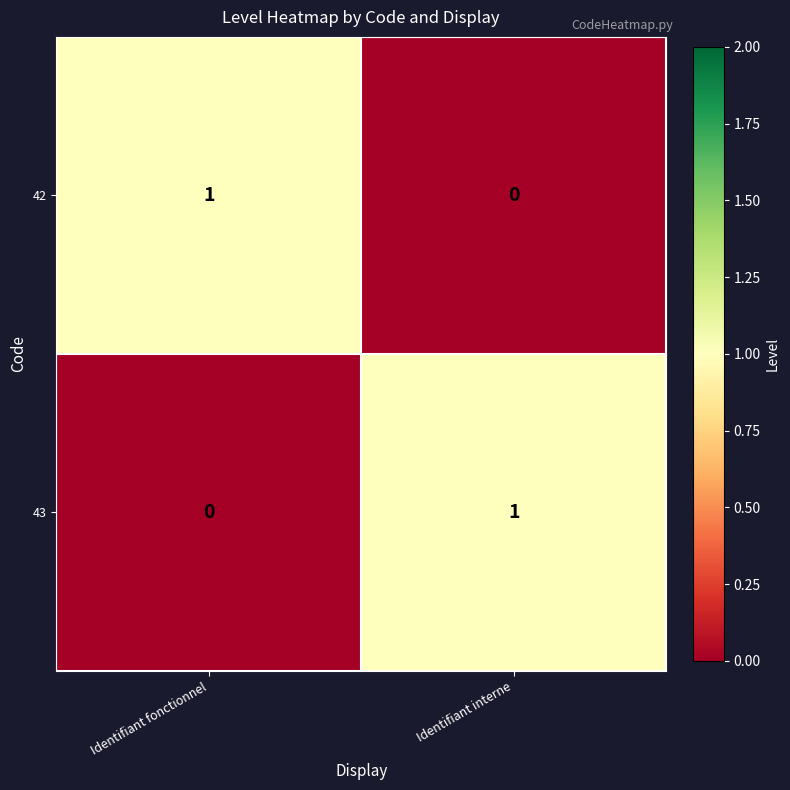

Where is 42 nearest to the value 0?

Identifiant interne